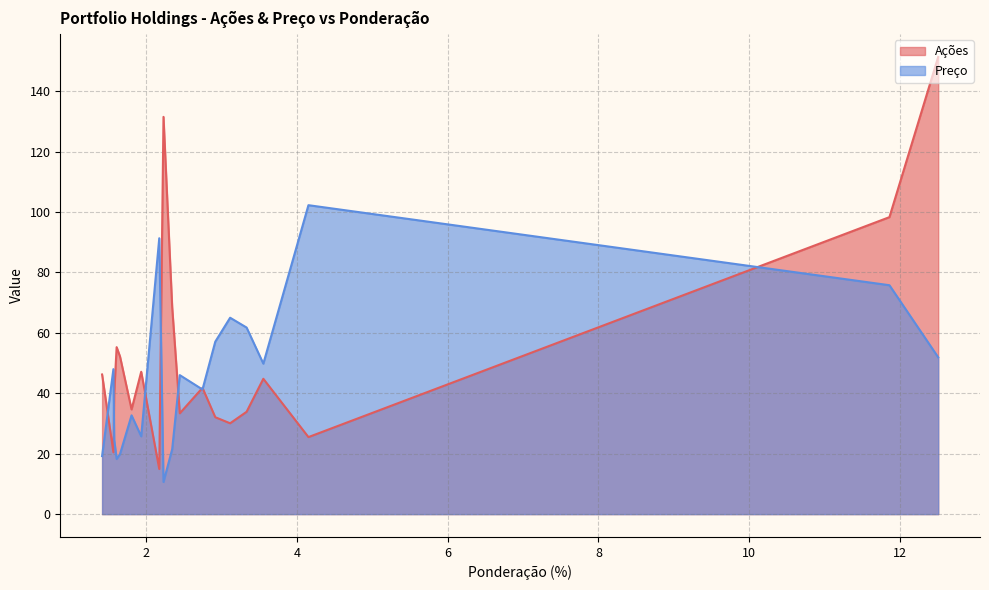

Read the Ações value at 3.331239.

33.9